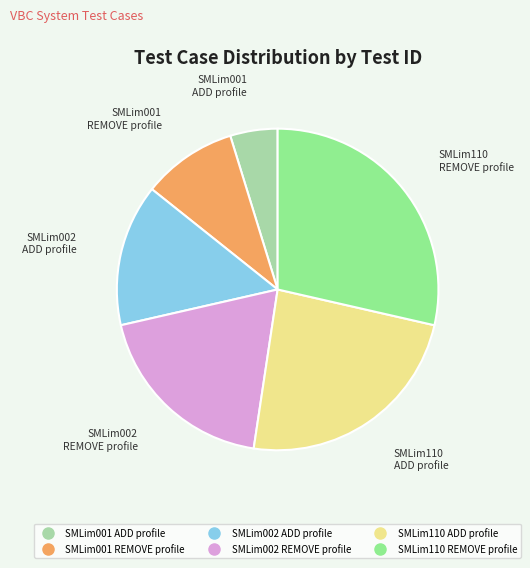

True or false: SMLim001 REMOVE profile accounts for 1% of the total.

False